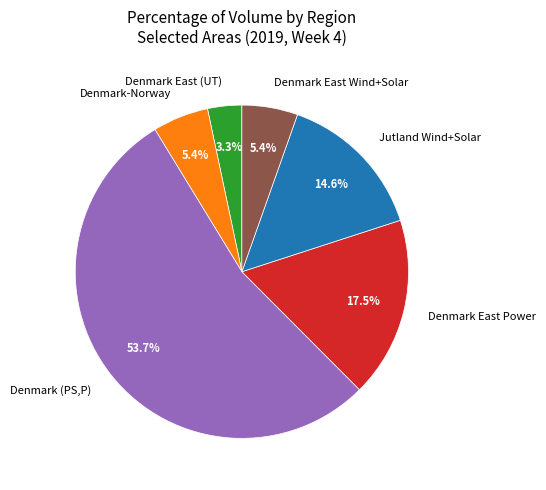

Count the number of slices in the pie.

6